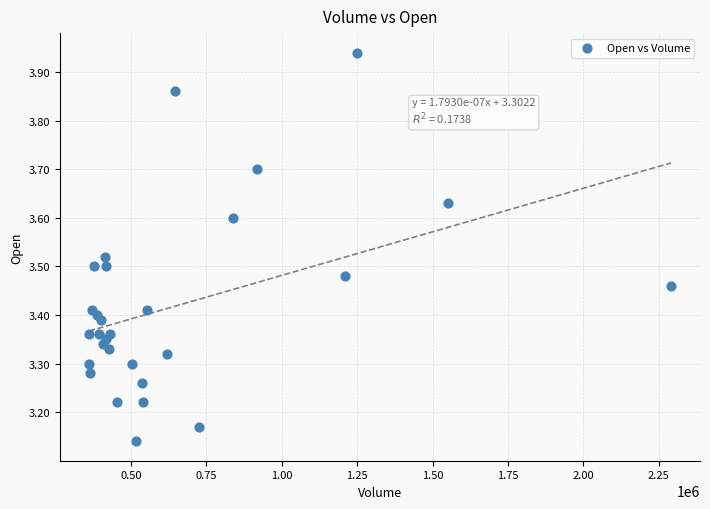

What is the range of Y values (max minus min)?

0.8